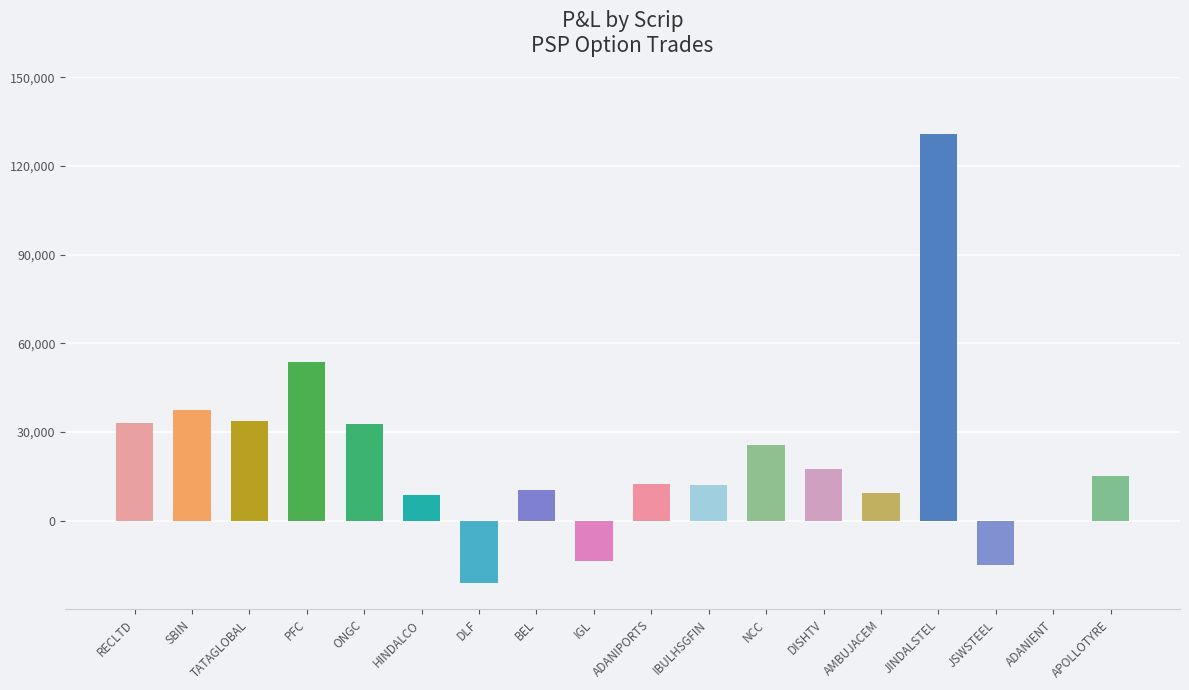

How many data points does each series have?

18